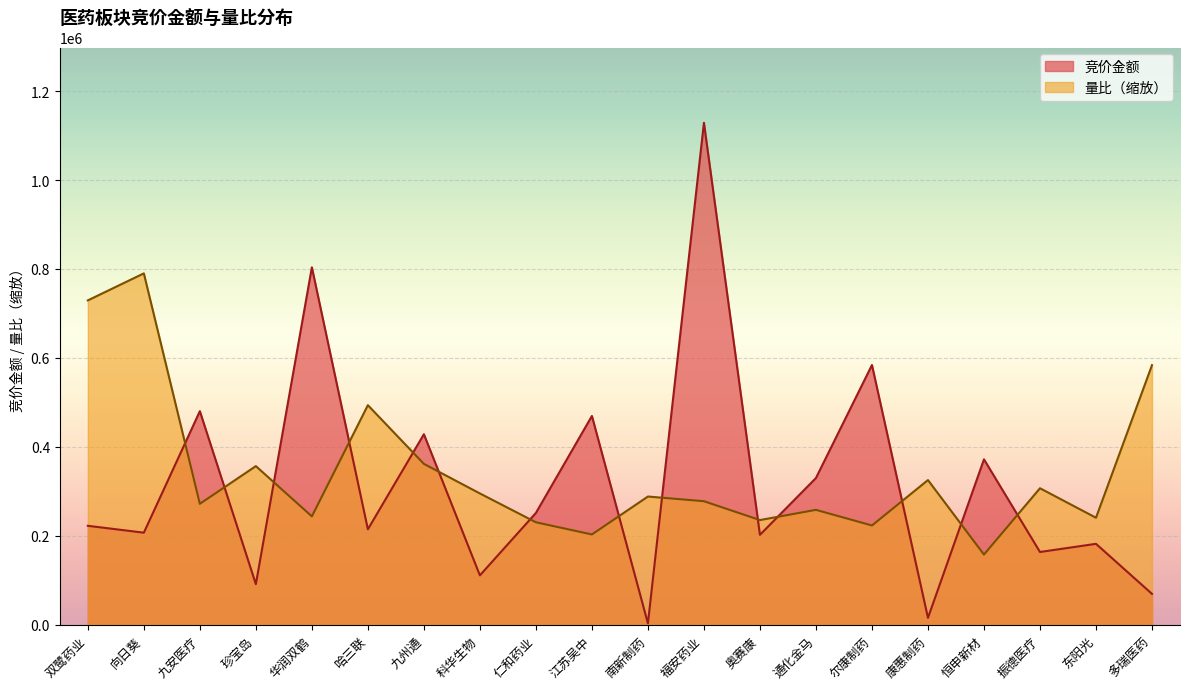

Reading left to right, list all the values displayed in this chart.

竞价金额: 双鹭药业=222480.0	向日葵=207030.0	九安医疗=480256.0	珍宝岛=91245.0	华润双鹤=803790.0	哈三联=214635.0	九州通=428386.0	科华生物=111045.0	仁和药业=251394.0	江苏吴中=469468.0	南新制药=2956.0	福安药业=1128809.0	奥赛康=202189.0	通化金马=329928.0	尔康制药=584100.0	康惠制药=15490.0	恒申新材=371910.0	振德医疗=163584.0	东阳光=181930.0	多瑞医药=69360.0
量比: 双鹭药业=729423.1	向日葵=790166.3	九安医疗=271902.4	珍宝岛=356715.0	华润双鹤=243654.6	哈三联=493728.5	九州通=361737.3	科华生物=295233.8	仁和药业=230399.7	江苏吴中=202987.8	南新制药=288314.4	福安药业=277779.7	奥赛康=235369.2	通化金马=258363.4	尔康制药=223207.2	康惠制药=325319.3	恒申新材=157751.3	振德医疗=306948.5	东阳光=240602.6	多瑞医药=583754.0